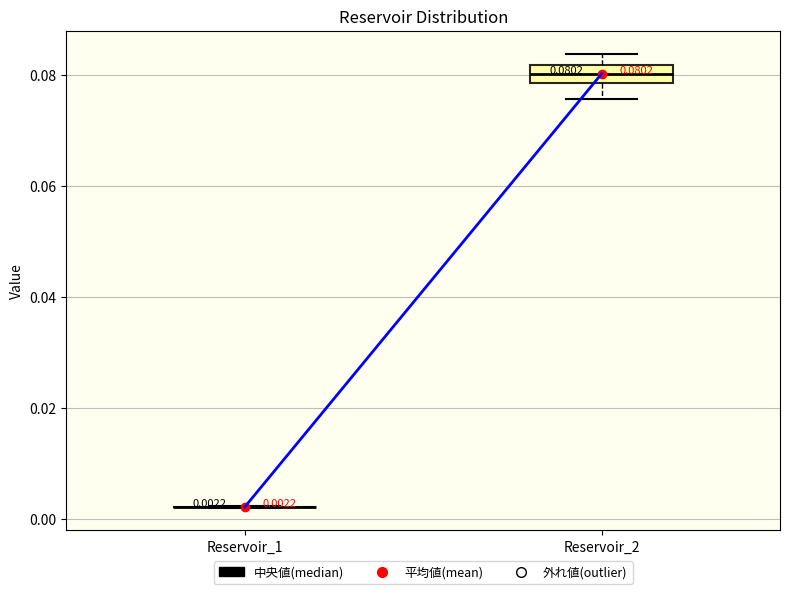

Comparing the boxes themselves (not the whiskers), which one is the tallest?

Reservoir_2